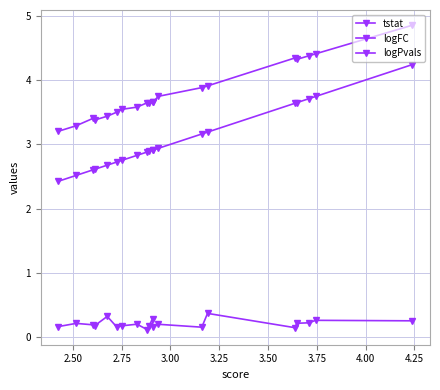

What is the difference between the maximum and minimum values in the logFC series?

0.3